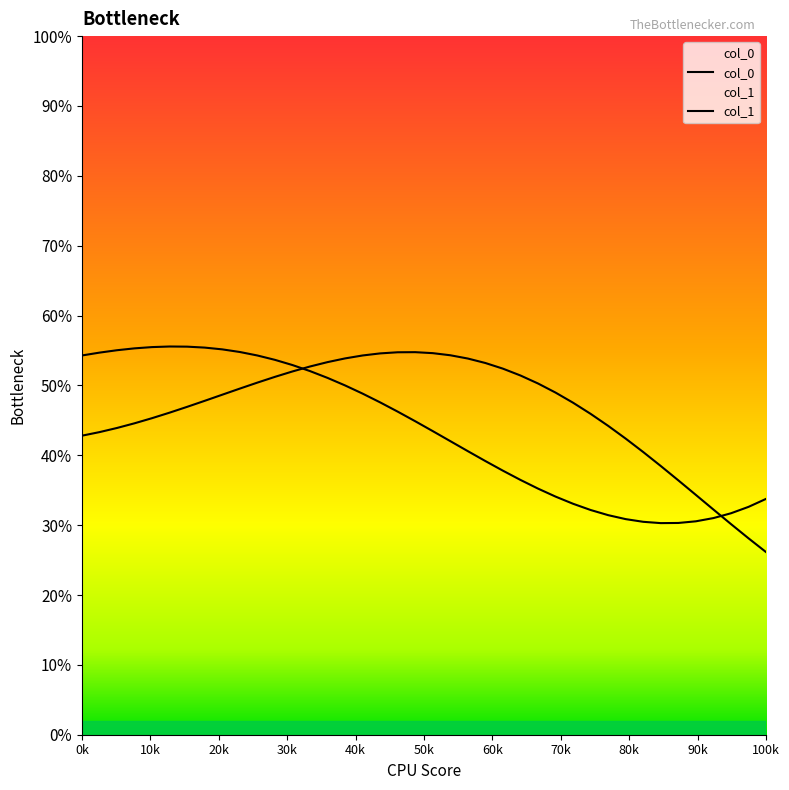

Reading left to right, transcribe all the data shown in this chart.

col_0: 0.4	0.4	0.4	0.4	0.5	0.5	0.5	0.5	0.5	0.5	0.5	0.5	0.5	0.5	0.5	0.5	0.5	0.5	0.5	0.5	0.5	0.5	0.5	0.5	0.5	0.5	0.5	0.5	0.5	0.5	0.4	0.4	0.4	0.4	0.4	0.3	0.3	0.3	0.3	0.3
col_1: 0.5	0.5	0.6	0.6	0.6	0.6	0.6	0.6	0.6	0.5	0.5	0.5	0.5	0.5	0.5	0.5	0.5	0.5	0.5	0.4	0.4	0.4	0.4	0.4	0.4	0.4	0.4	0.3	0.3	0.3	0.3	0.3	0.3	0.3	0.3	0.3	0.3	0.3	0.3	0.3